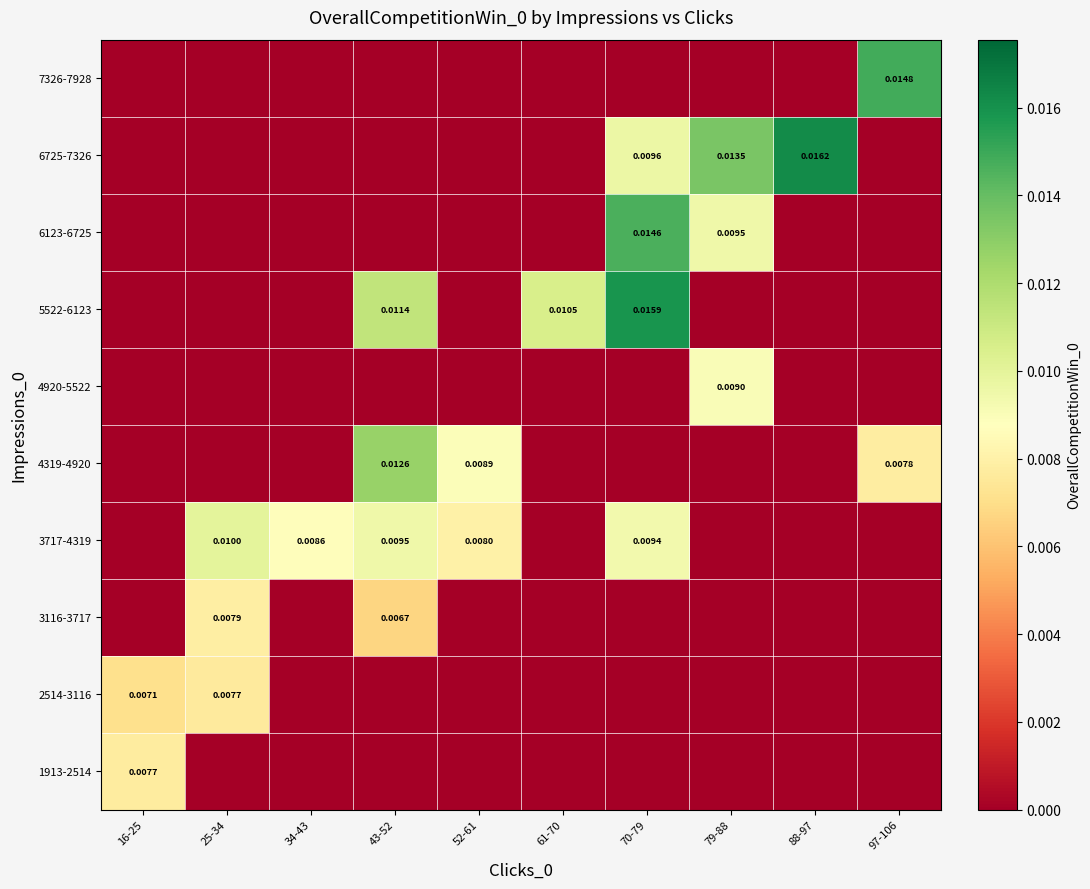

How many values in the 6123-6725 series exceed 0?

2